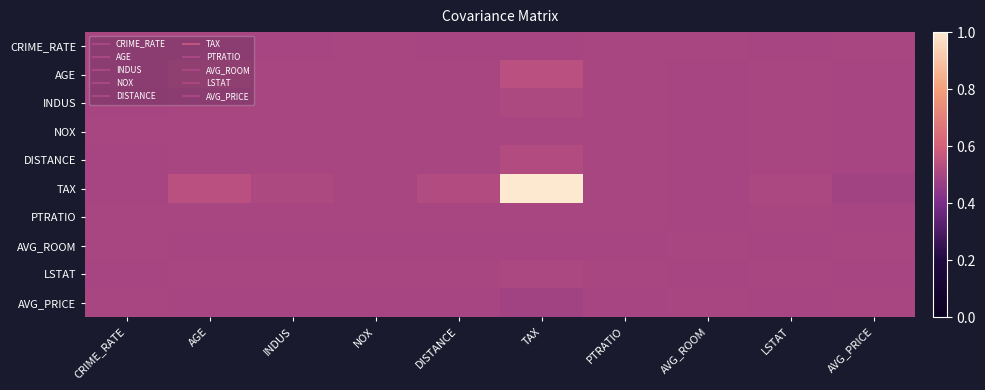

Between NOX and TAX, which is larger?

NOX